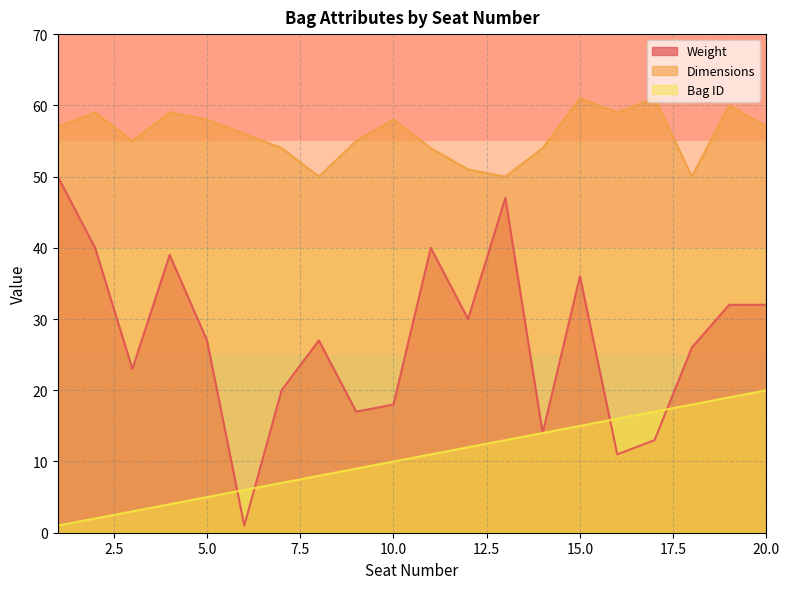

True or false: Bag ID and Dimensions cross at least once.

False